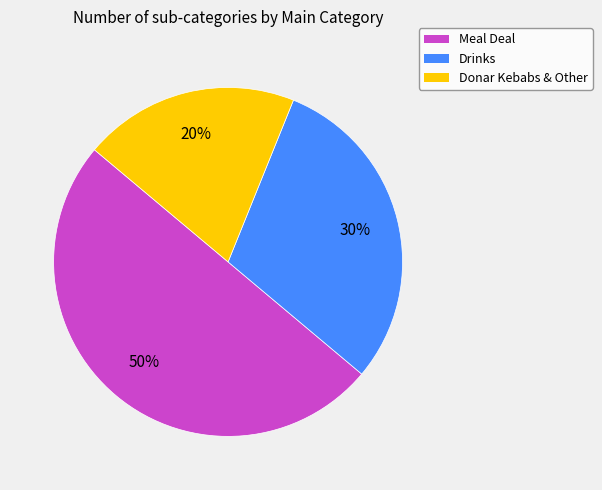

To the nearest percent, what is the average slice percentage?

33%